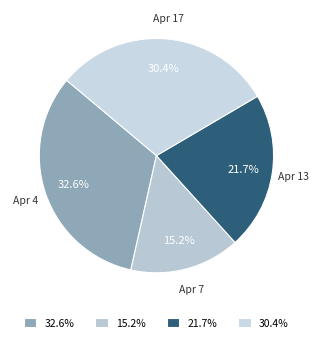

Which slice is the smallest?

Apr 7